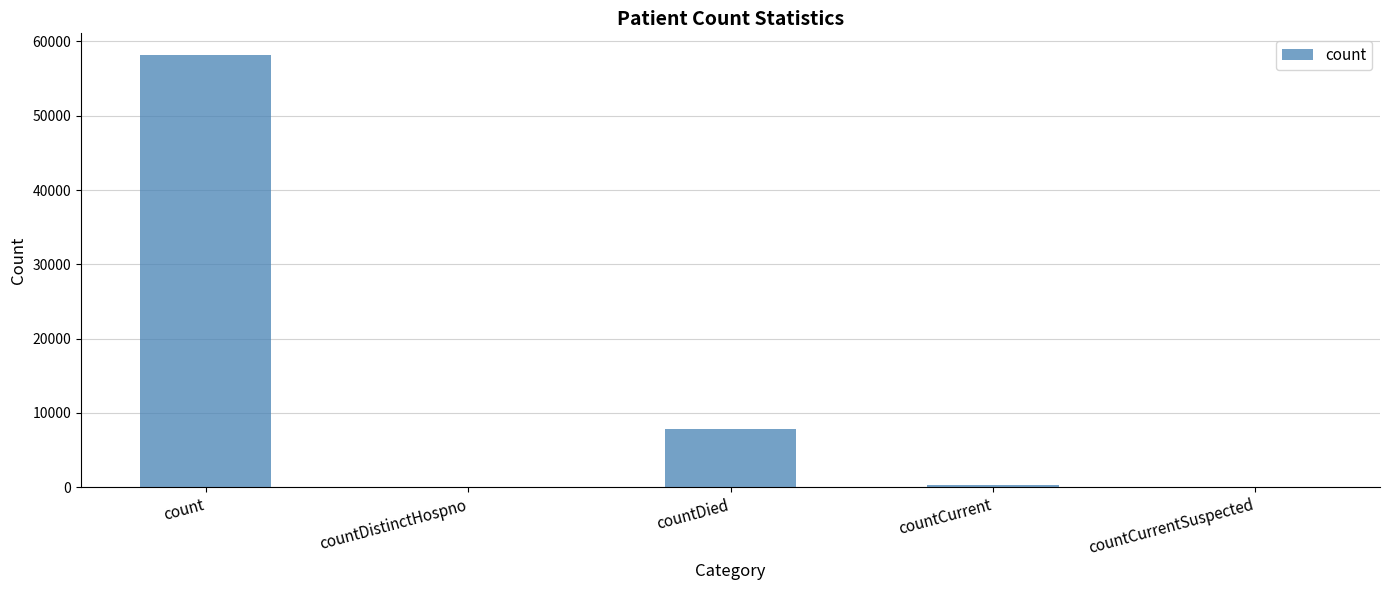

The chart shows a value of -24089 at countCurrentSuspected. True or false?

False